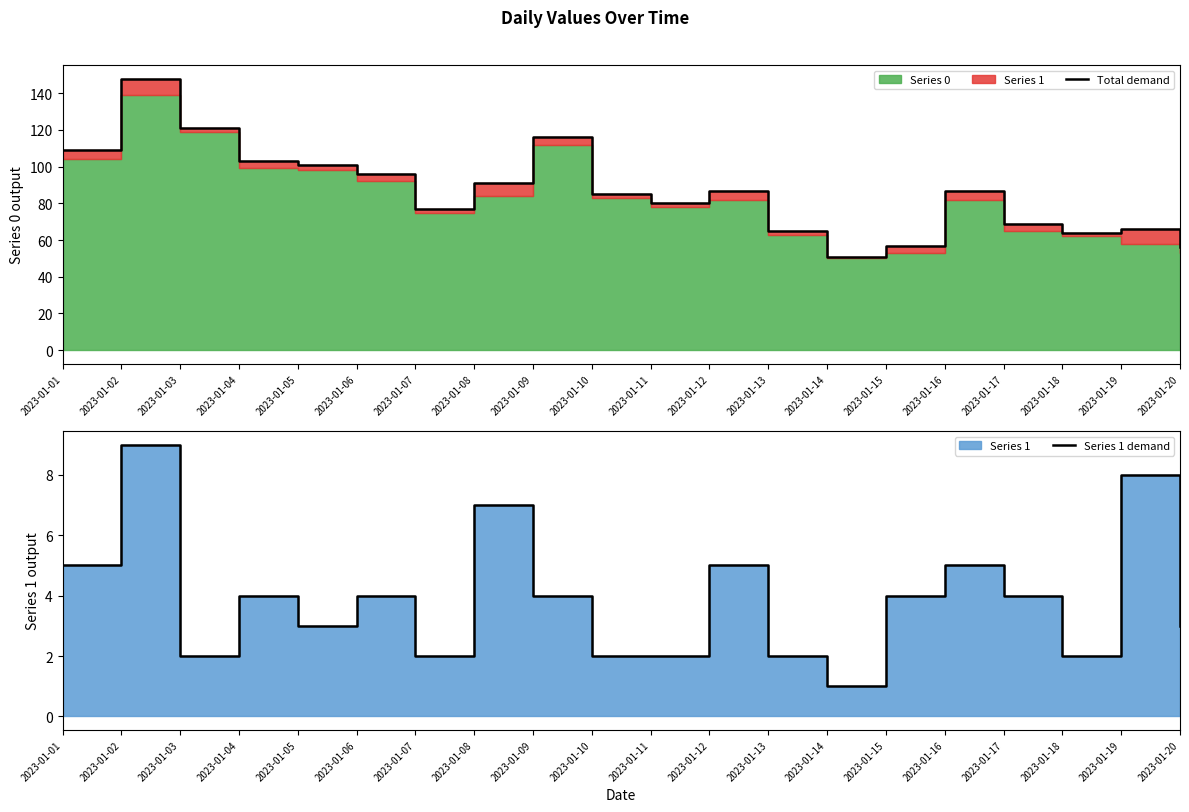

The Total demand series shows 91 at 2023-01-08. True or false?

True